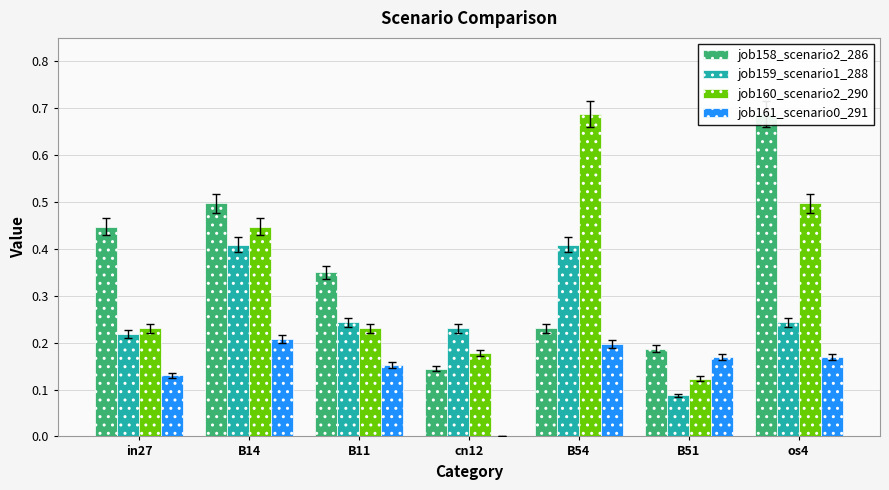

Which category has the highest value across all series?

os4